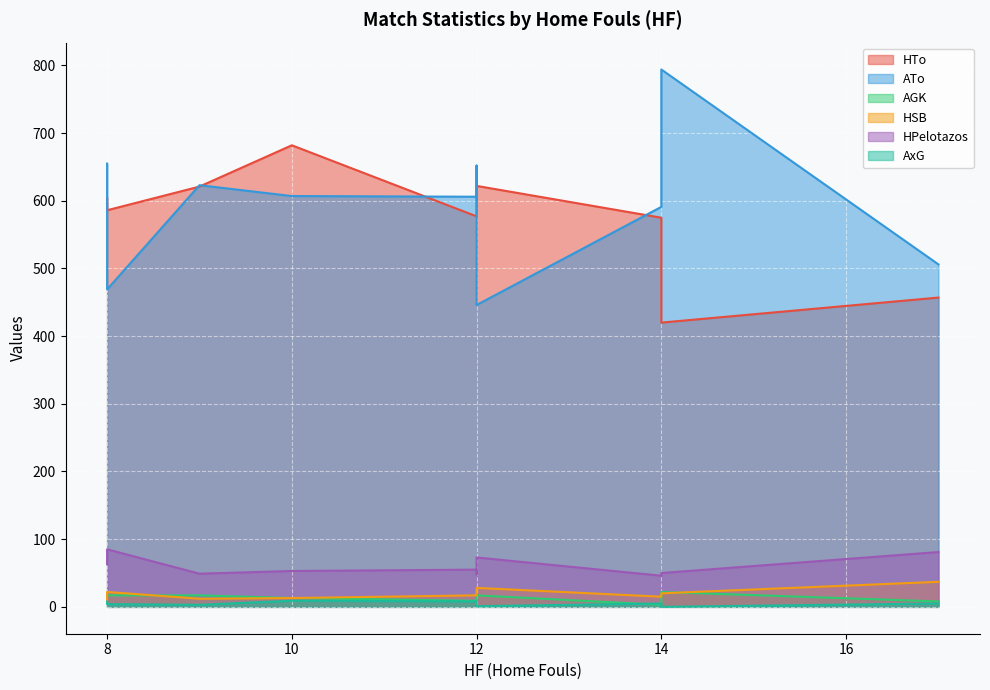

At which label does ATo reach its peak?

14